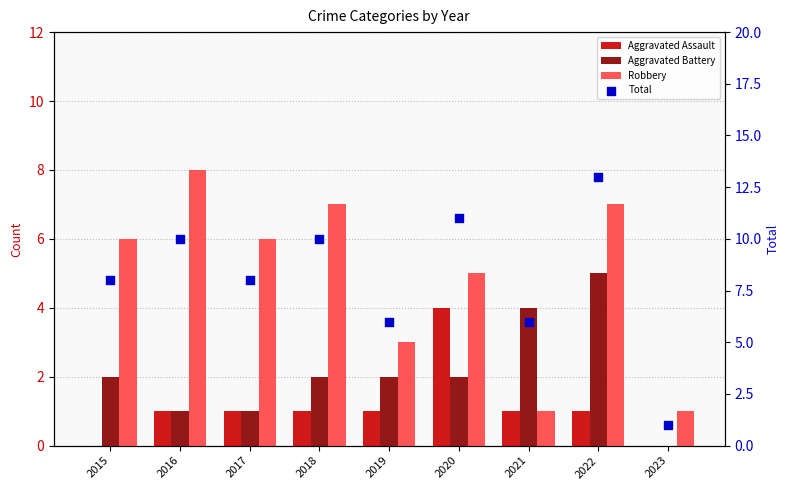

Which series has the largest total across all categories?

Total